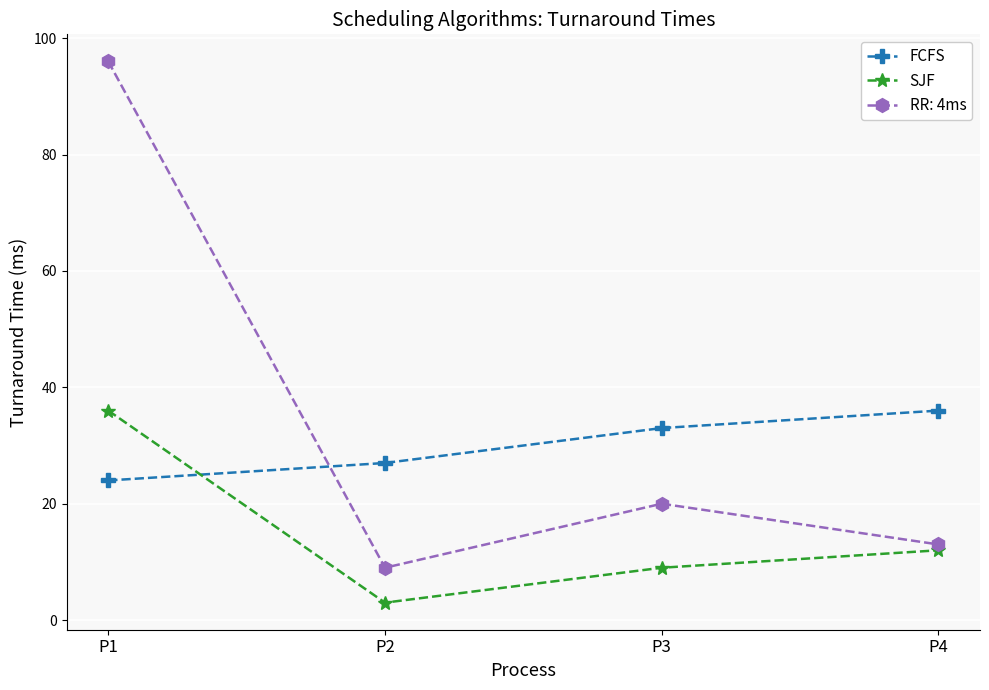

What is the average value of the SJF series?

15